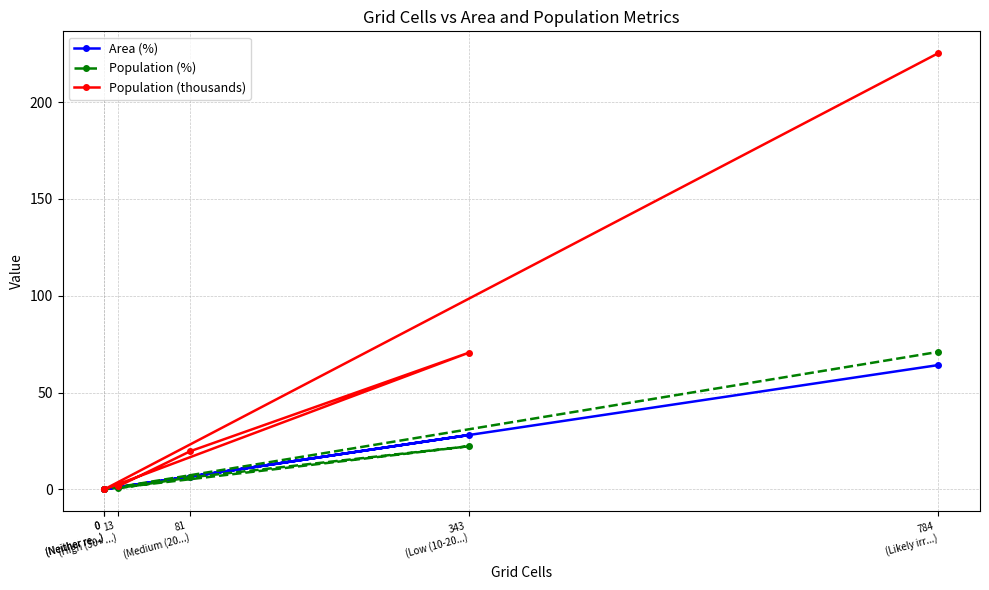

What is the difference between the Population (%) values at 0
(Neither re...) and 343
(Low (10-20...)?

22.3